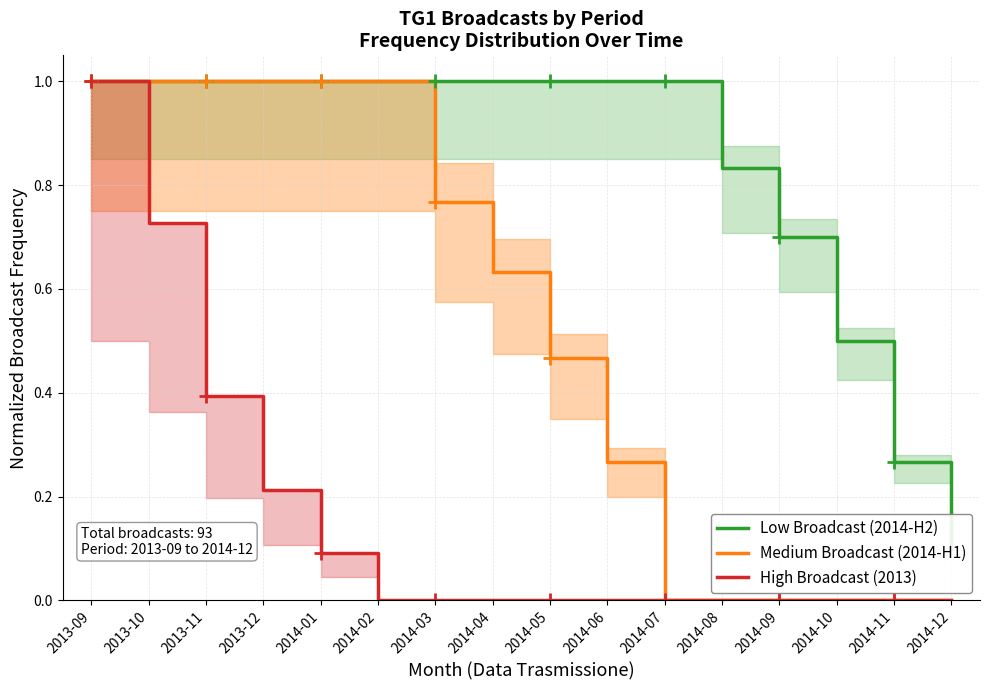

True or false: High Broadcast (2013) and Medium Broadcast (2014-H1) intersect in this chart.

False